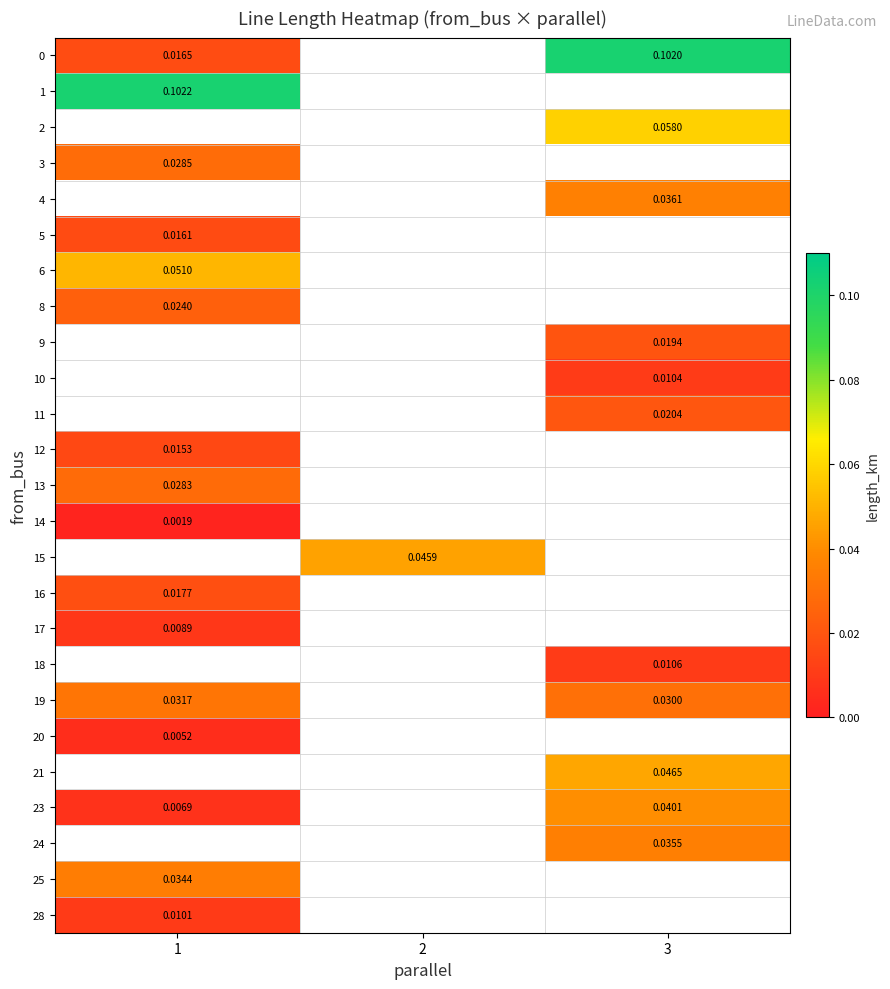

Is the value of 0 at 3 greater than the value of 12 at 1?

Yes